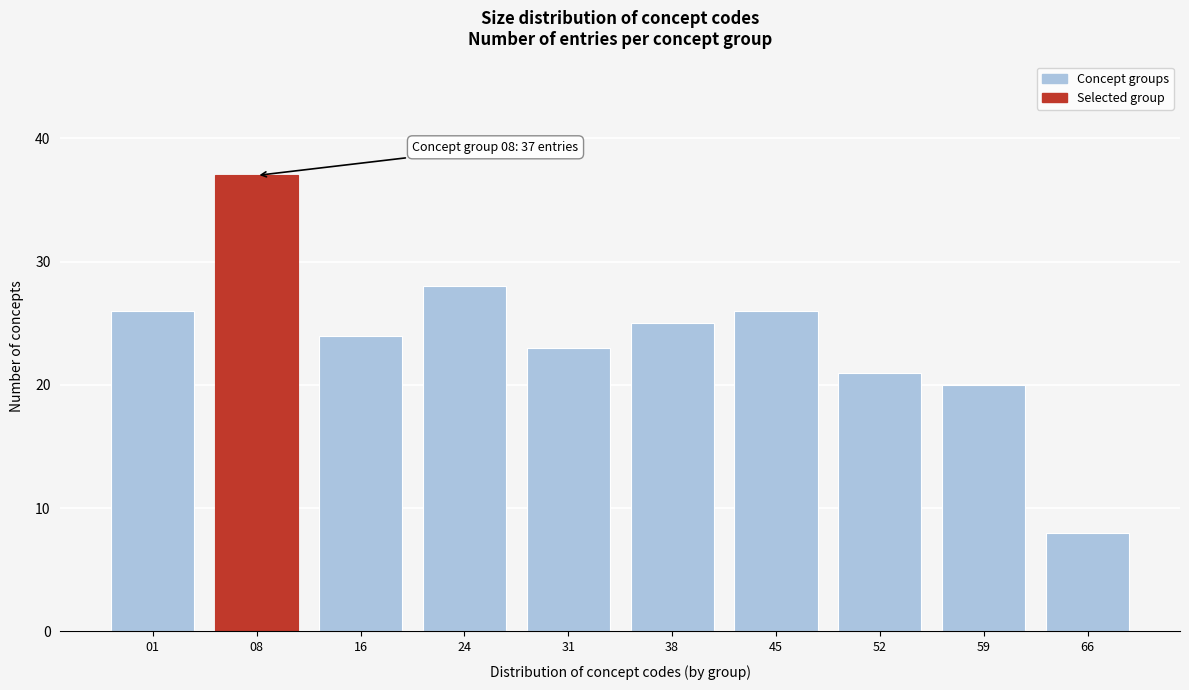

Reading right to left, list all the values displayed in this chart.

8	20	21	26	25	23	28	24	37	26